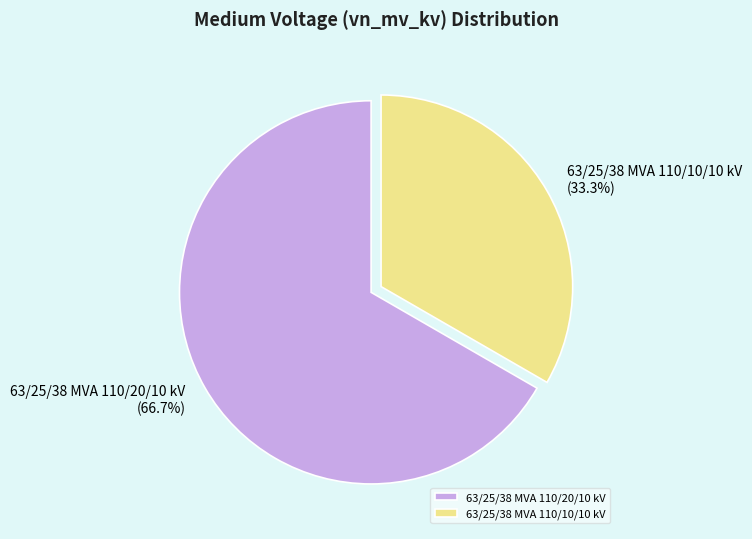

To the nearest percent, what portion does 63/25/38 MVA 110/20/10 kV represent?

67%